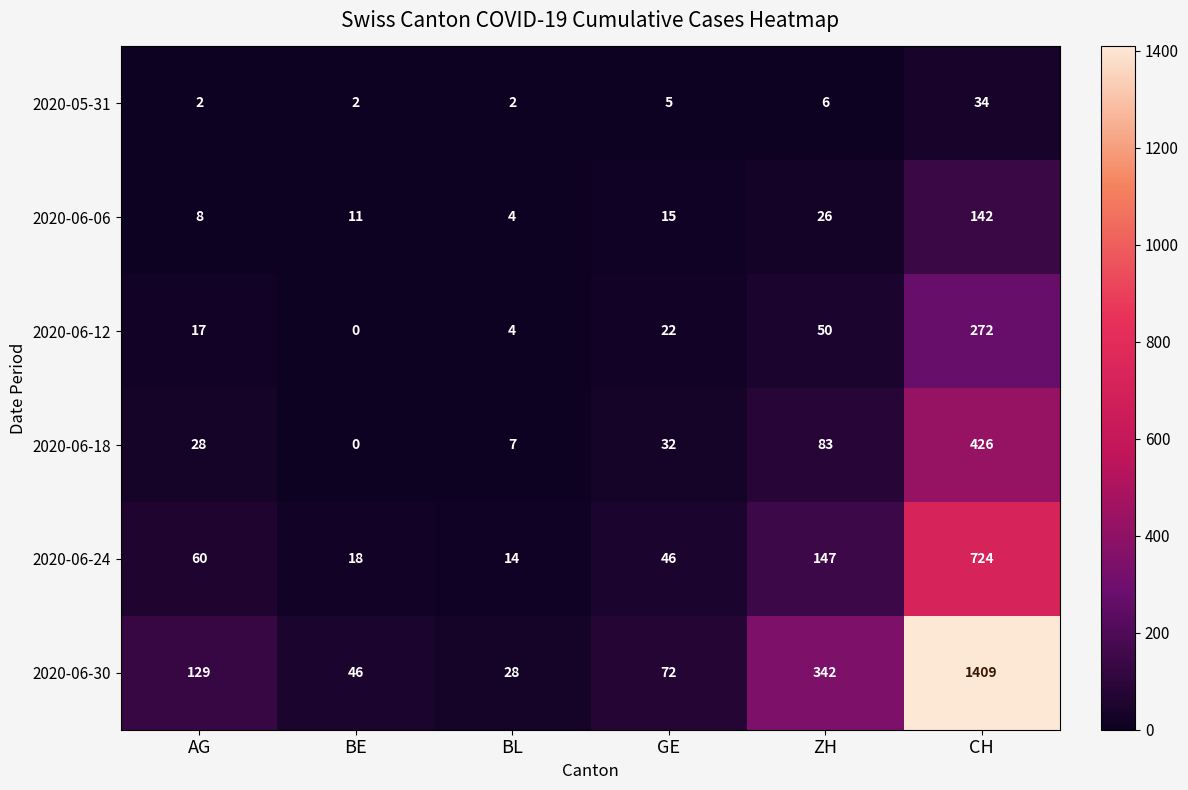

What is the total value across all series at BL?

59